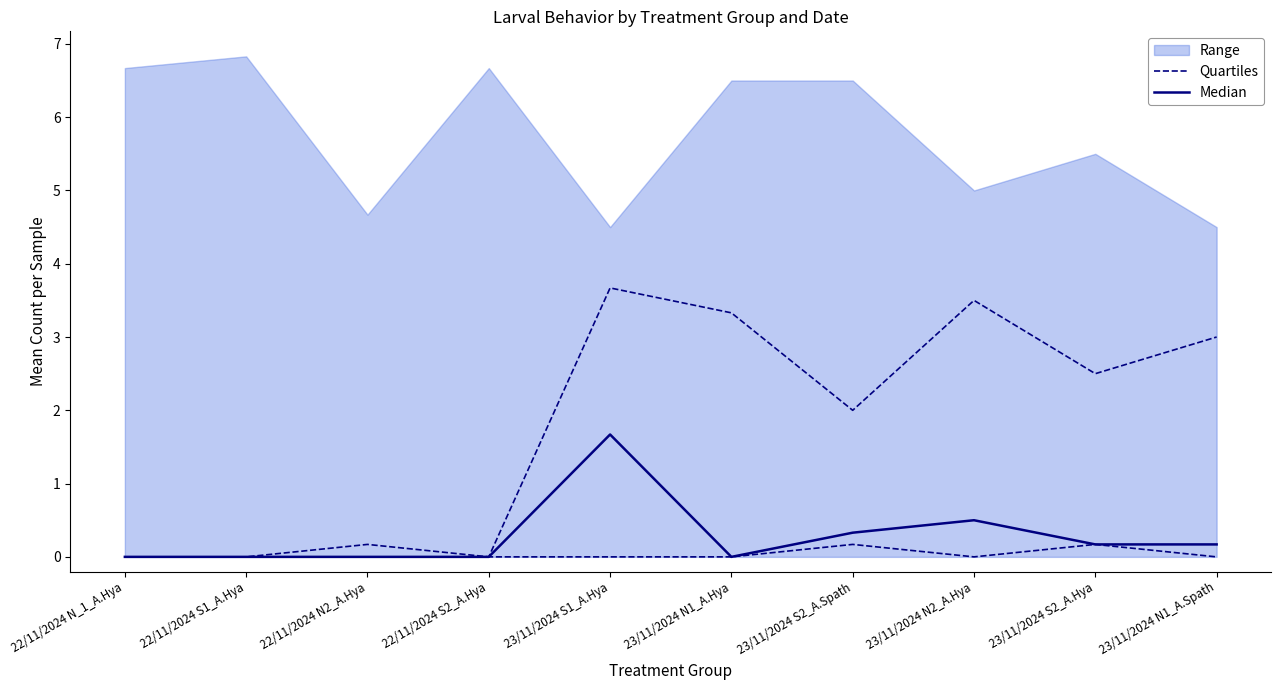

Which has a higher value, 22/11/2024 N2_A.Hya or 23/11/2024 N1_A.Spath?

22/11/2024 N2_A.Hya